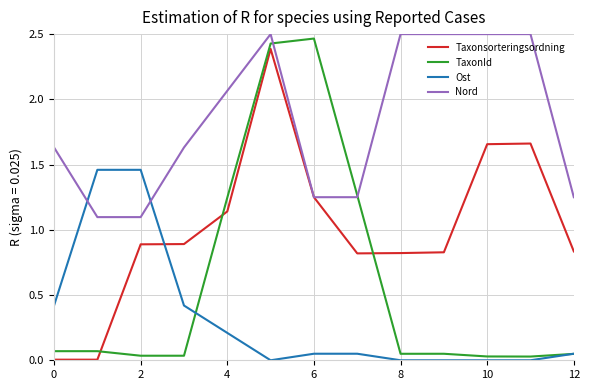

Which series has the largest total across all categories?

Nord